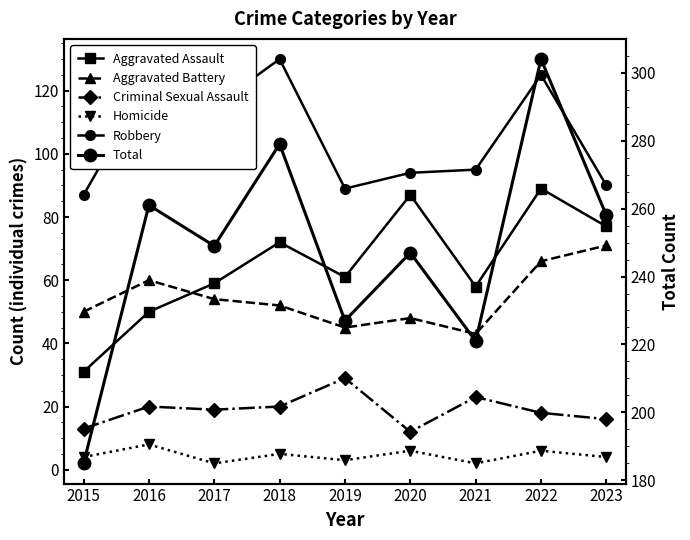

Where does the Aggravated Assault series first go above 61?

2018